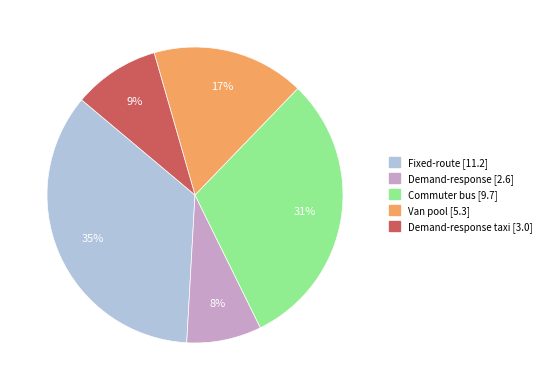

To the nearest percent, what is the average slice percentage?

20%